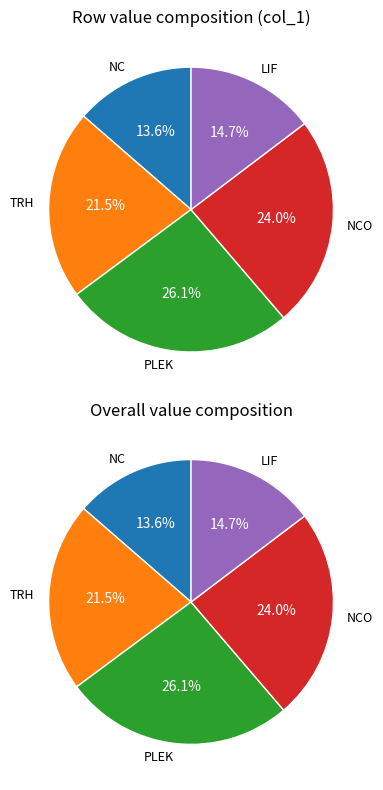

What is the smallest slice in the pie chart?

NC